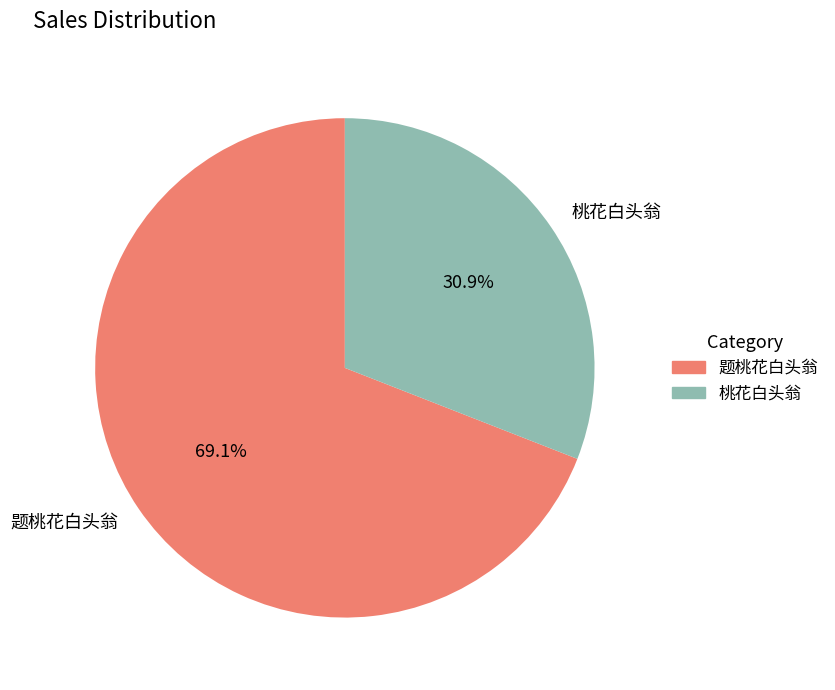

Do 题桃花白头翁 and 桃花白头翁 together represent more than half of the pie?

Yes